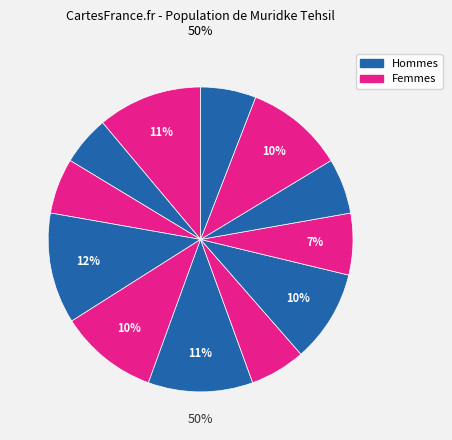

Is it true that Lambrey is 14% of the pie?

False